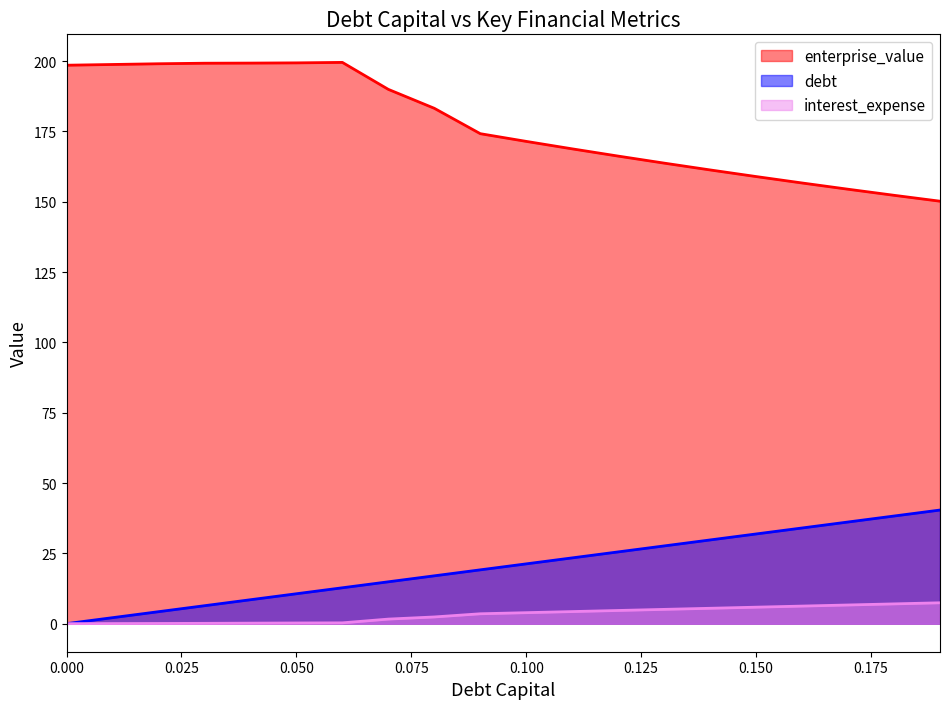

Which series changed the most between 0.0 and 0.07?

debt_capital